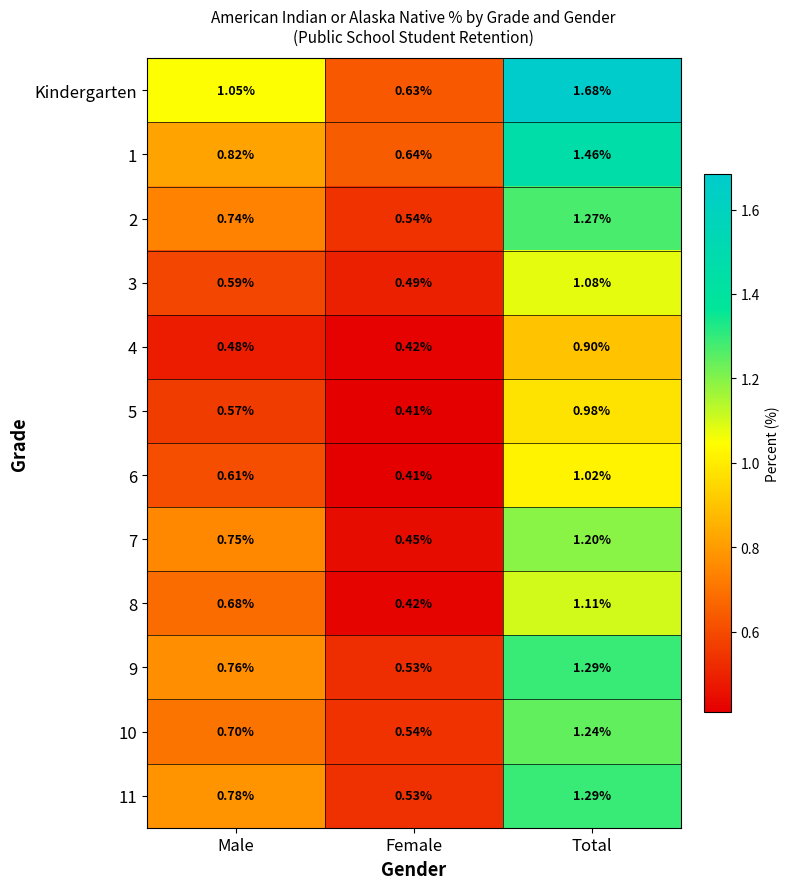

At which label does 8 reach its minimum?

Female